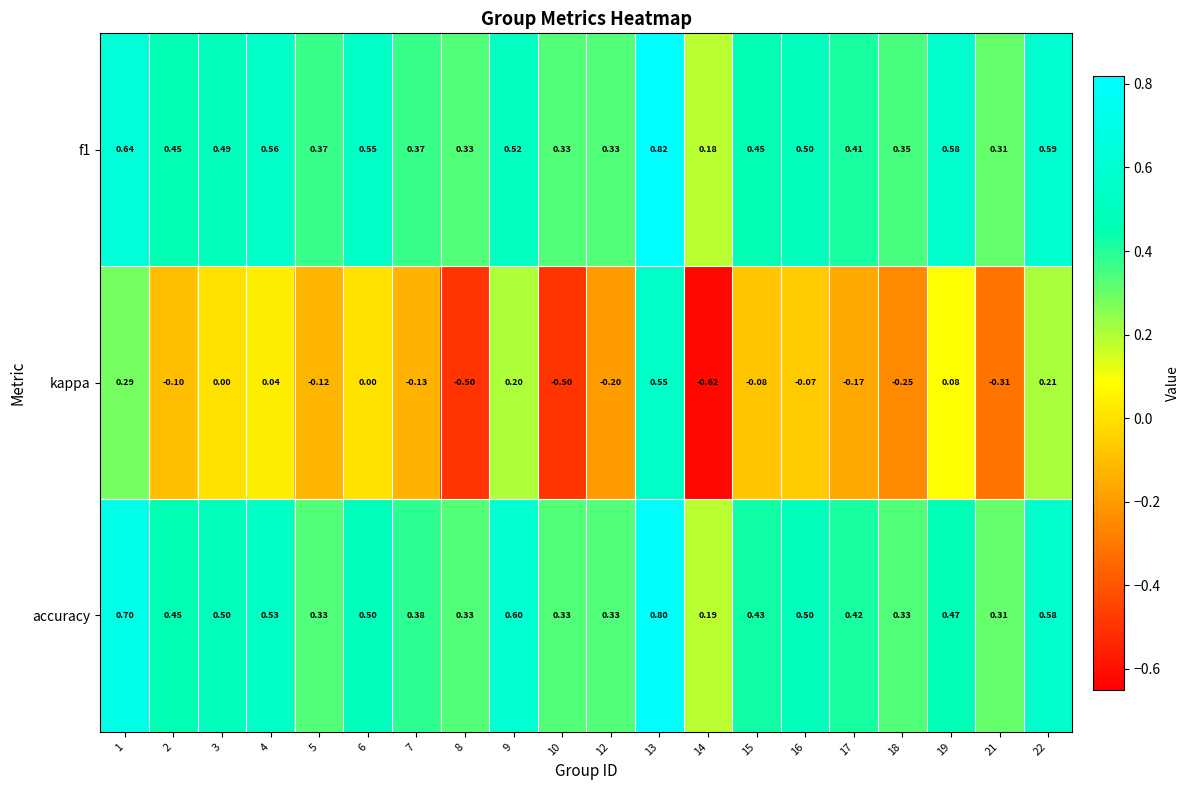

Which series has the largest range (max minus min)?

kappa